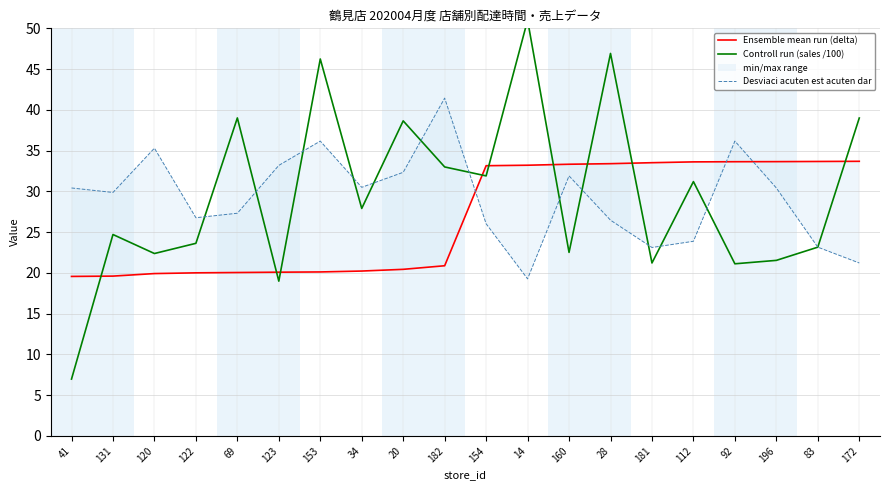

What is the label of the 5th point from the right?

112